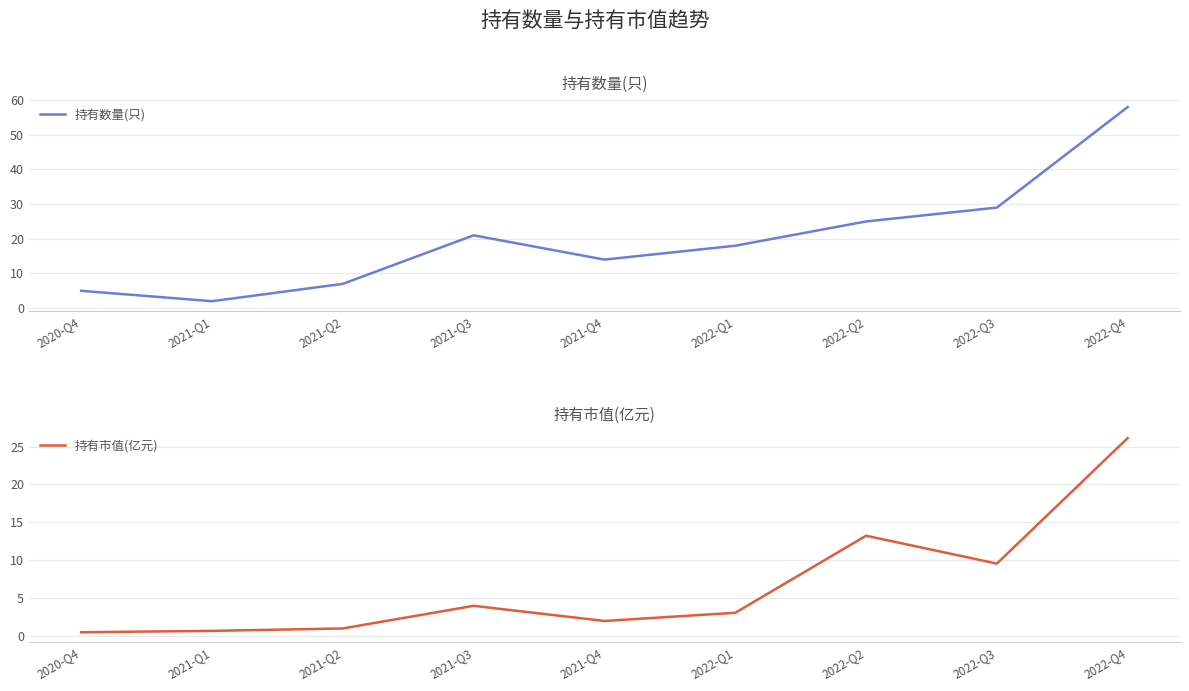

List the labels in order of 持有市值(亿元) value, largest first.

2022-Q4, 2022-Q2, 2022-Q3, 2021-Q3, 2022-Q1, 2021-Q4, 2021-Q2, 2021-Q1, 2020-Q4